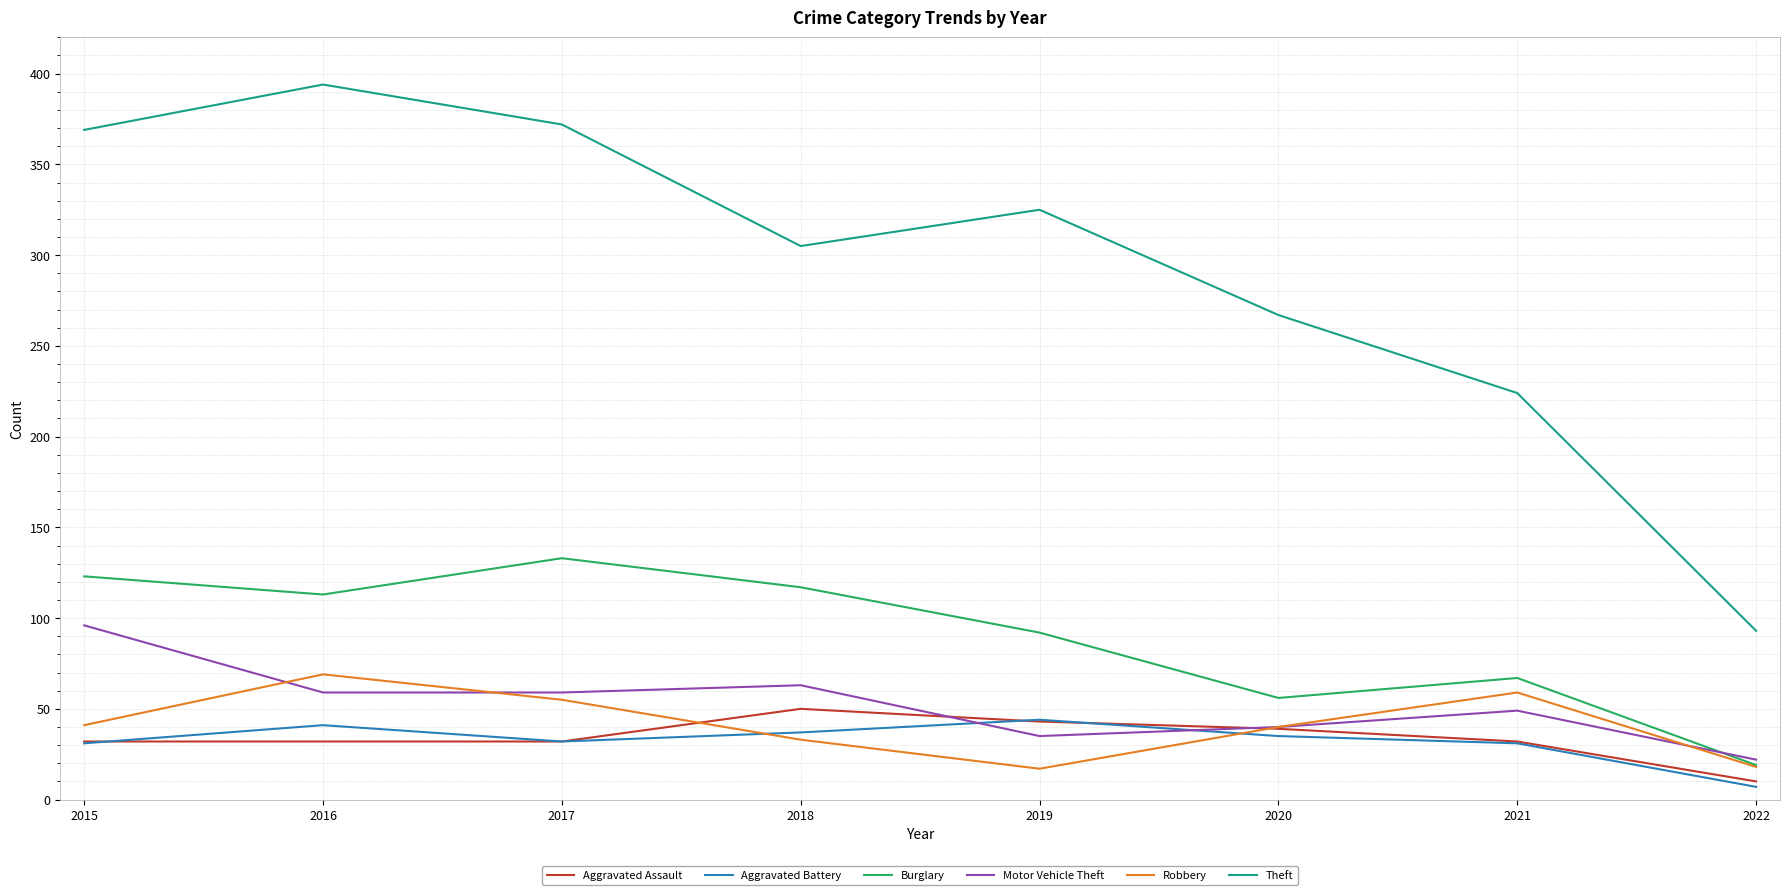

Does the chart display data point markers on the line(s)?

No